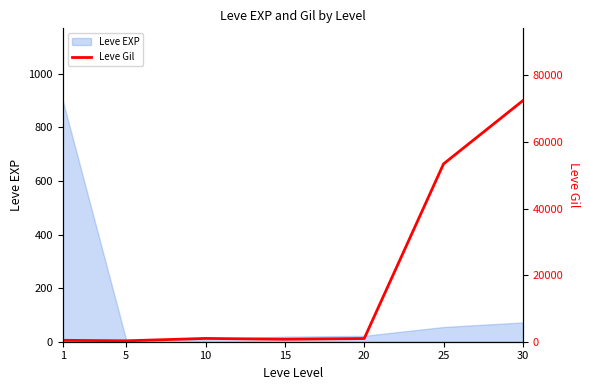

How many lines are shown in the chart?

1